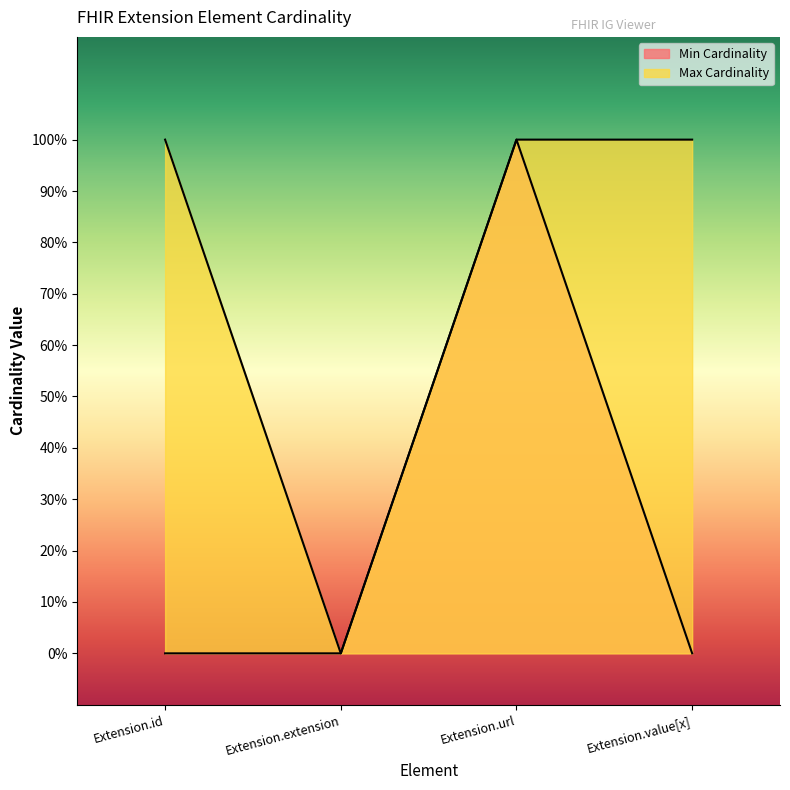

At which label is Max Cardinality closest to 0?

Extension.extension